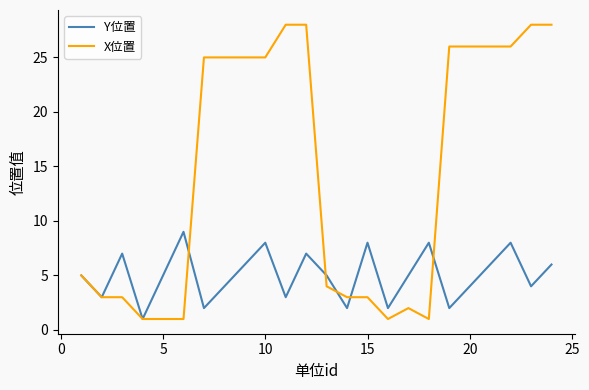

Which series has the largest total across all categories?

X位置